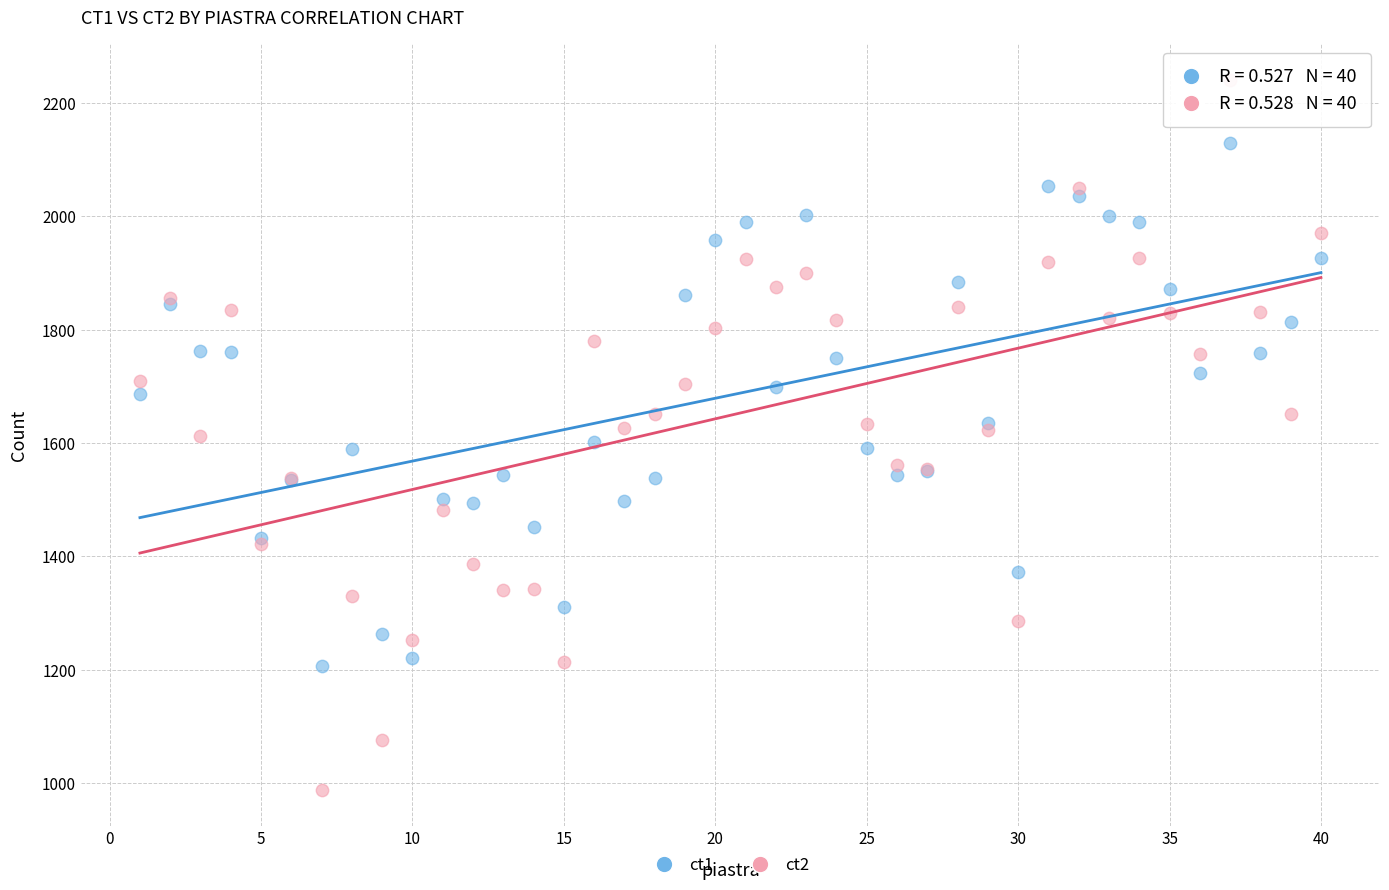

Which series contains the highest Y value?

ct2